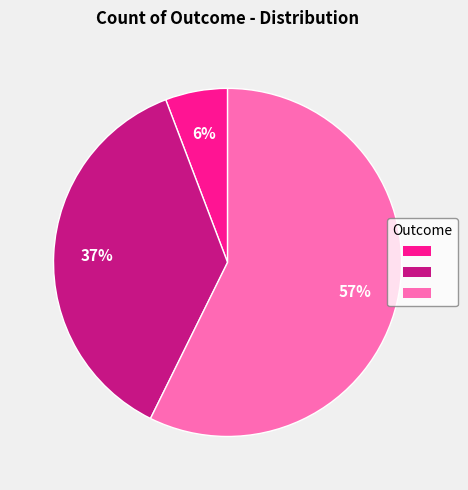

Is there a majority slice in this chart?

Yes